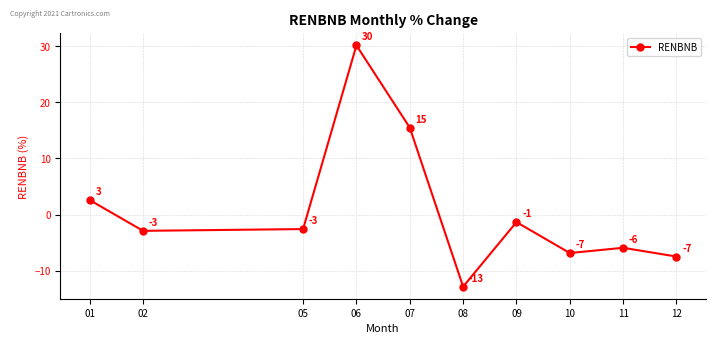

What is the sum of the values at 06 and 02?

27.2